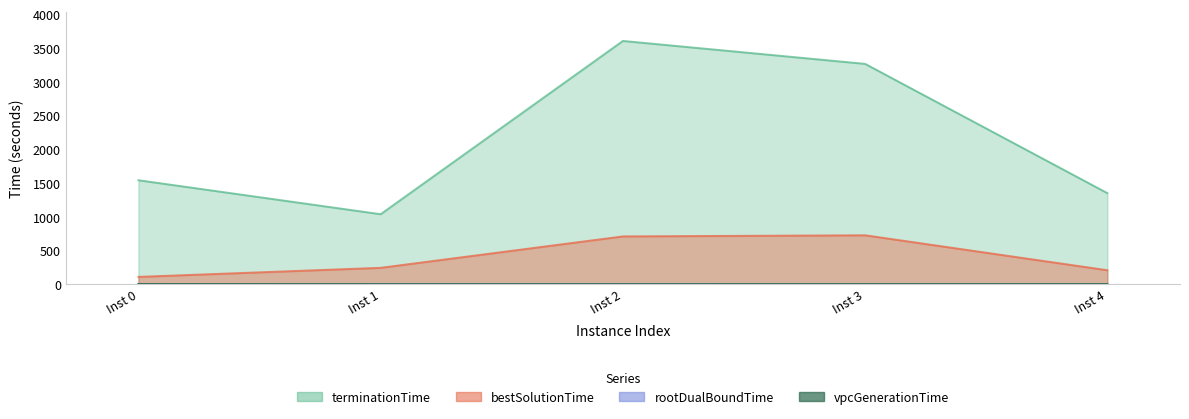

Reading right to left, what are all the values shown in this chart?

vpcGenerationTime: 2.7	2.8	2.5	2.5	3.5
rootDualBoundTime: 2.8	2.9	2.6	2.7	3.6
bestSolutionTime: 207.2	724.6	708.1	242.9	108.6
terminationTime: 1348.9	3263.0	3602.5	1036.7	1539.8